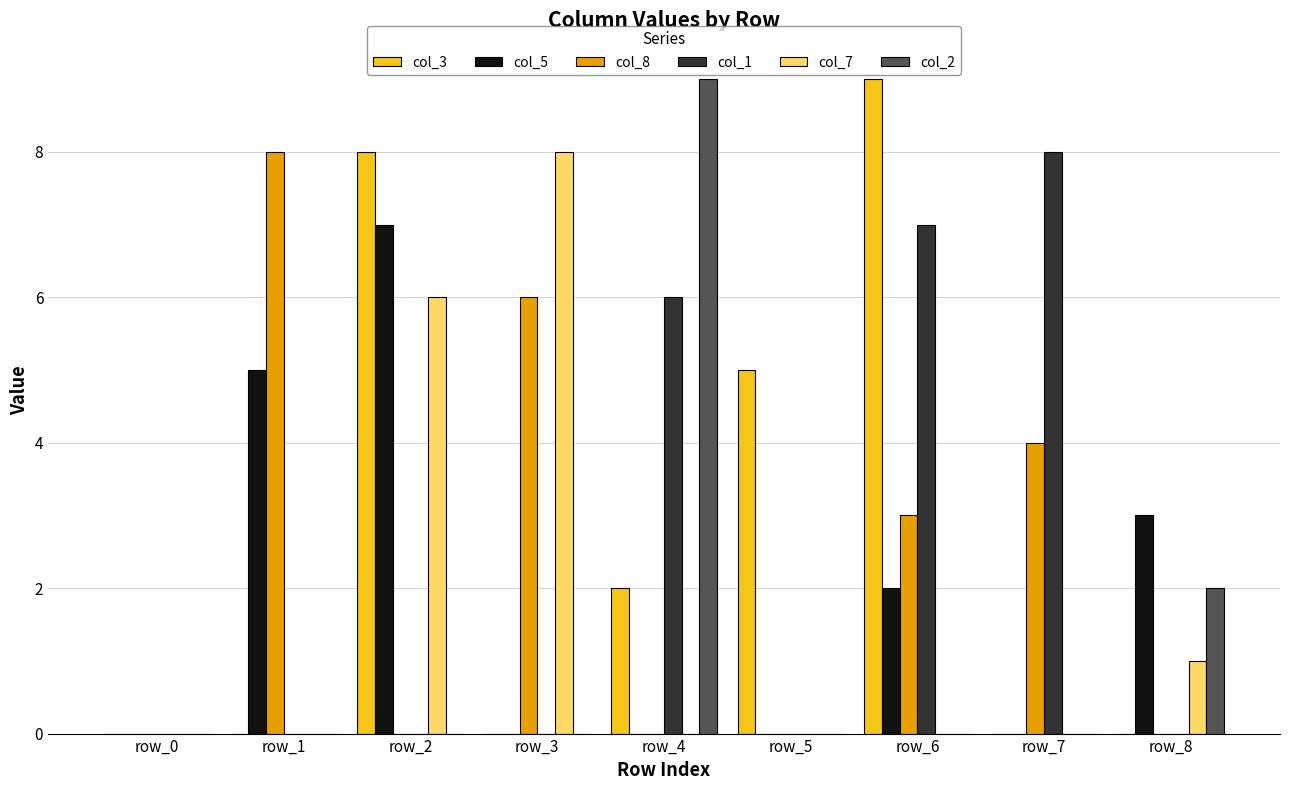

What are all the series names shown in the legend?

col_3, col_5, col_8, col_1, col_7, col_2